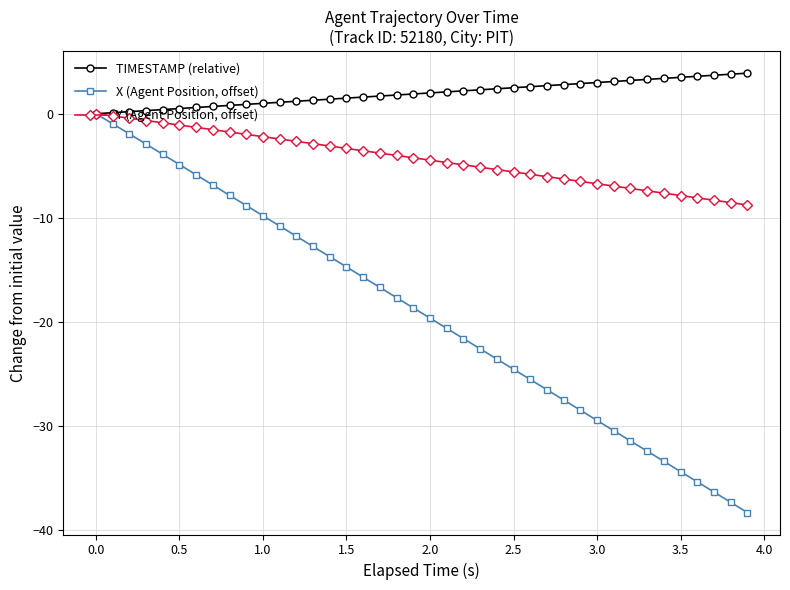

What is the smallest value displayed?

-38.3